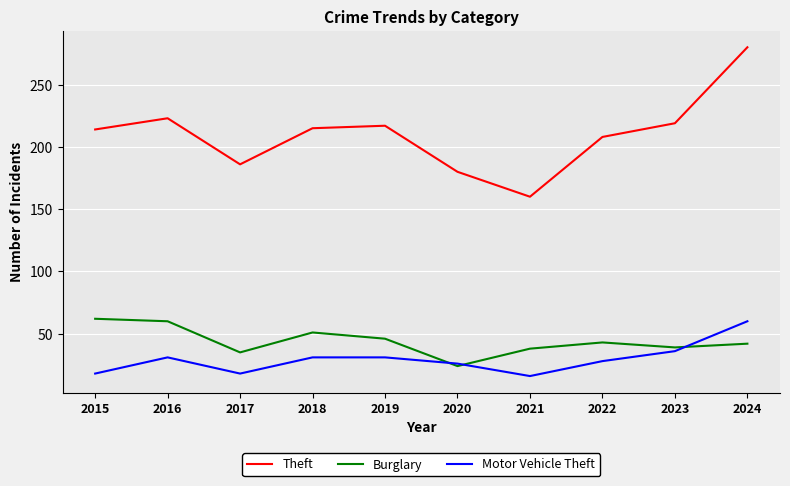

What is the minimum value shown in the chart?

16